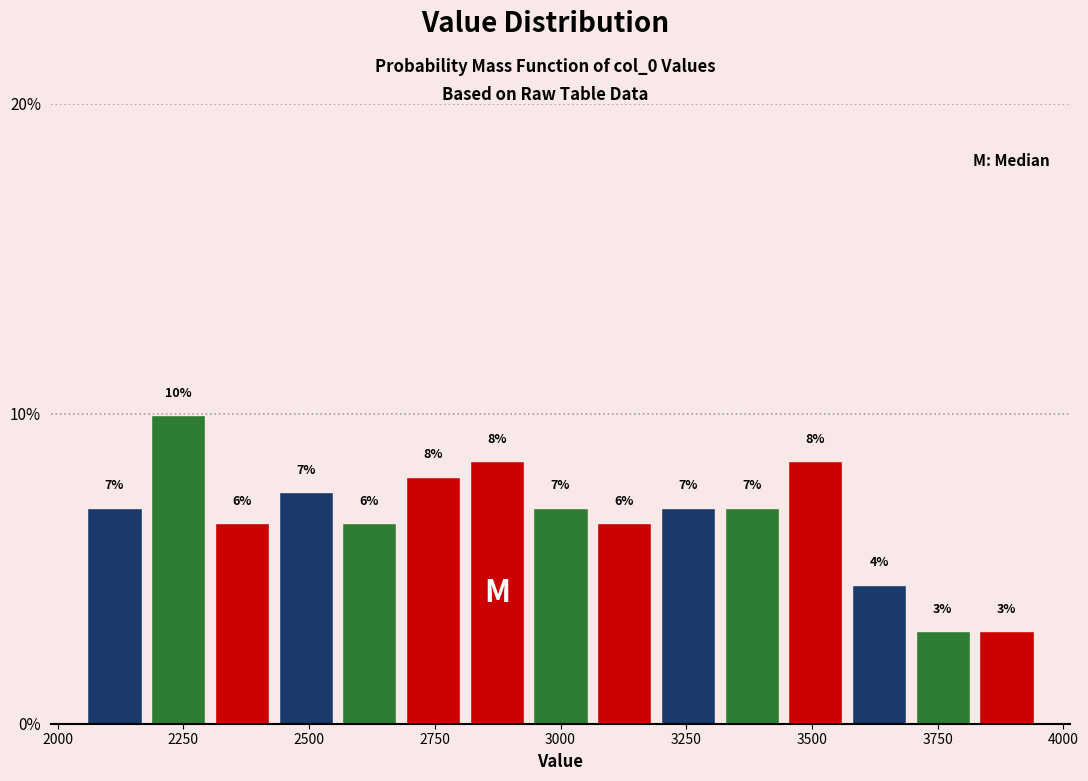

Around what value on the x-axis is the tallest bar? Give the approximate position of its centre, as read against the axis.

2250